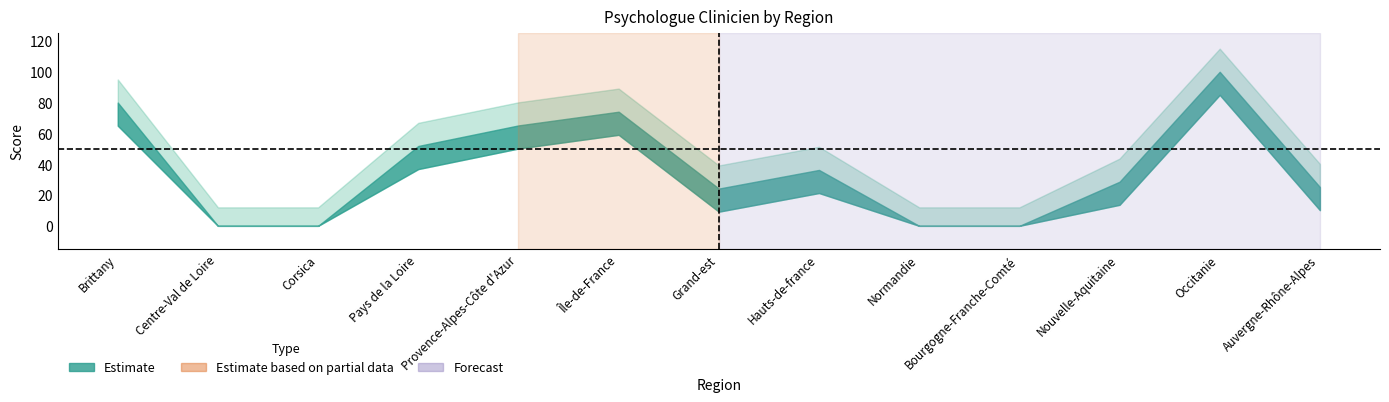

What is the difference between the values at Provence-Alpes-Côte d'Azur and Hauts-de-france?

28.9